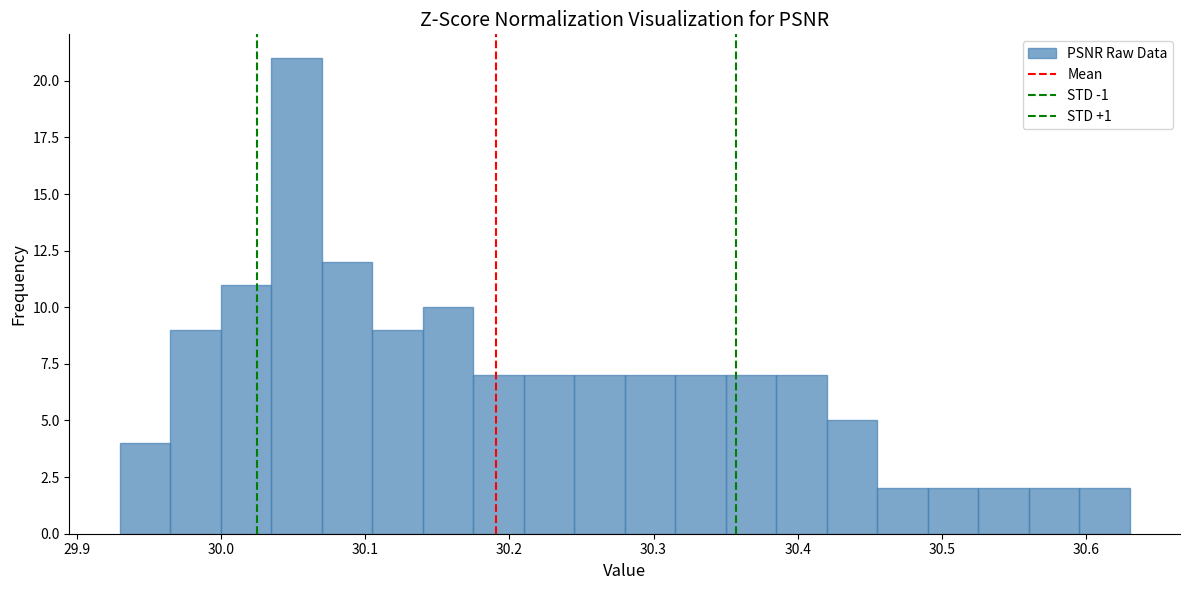

Read against the x-axis, roughly where is the centre of the tallest bar?

30.05